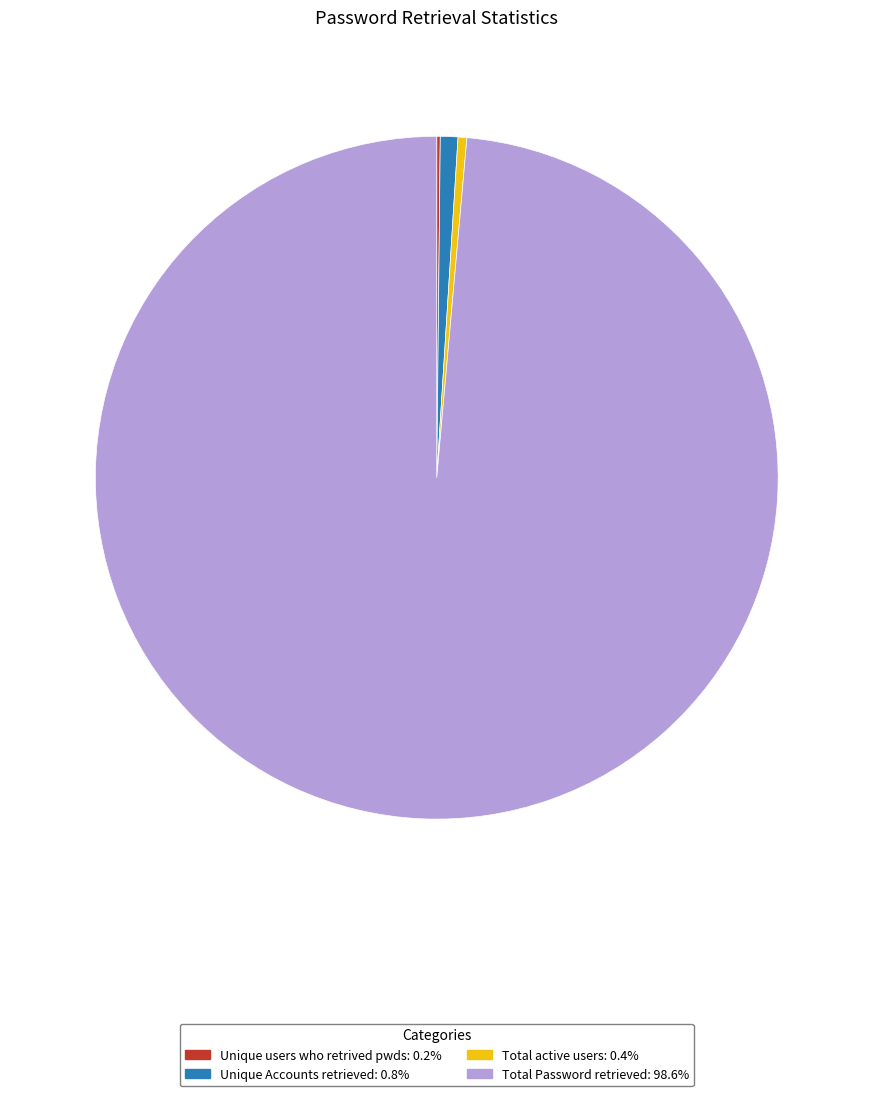

Is the sum of Unique Accounts retrieved: 0.8% and Total active users: 0.4% greater than half?

No